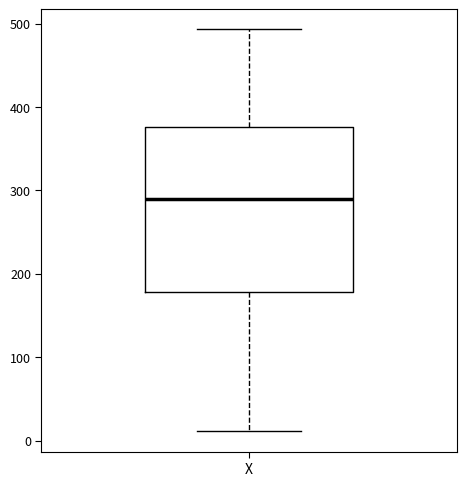

Read this box plot against the y-axis: the position of the median line, the range covered by the box, and the ends of both whiskers. The values are not printed on the chart, so give them approximately, as read against the axis.

median 290, box 180 to 380, whiskers 10 to 490